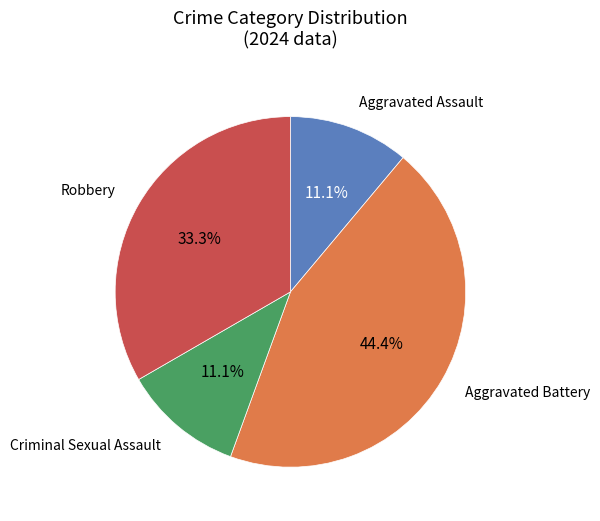

Is there a majority slice in this chart?

No